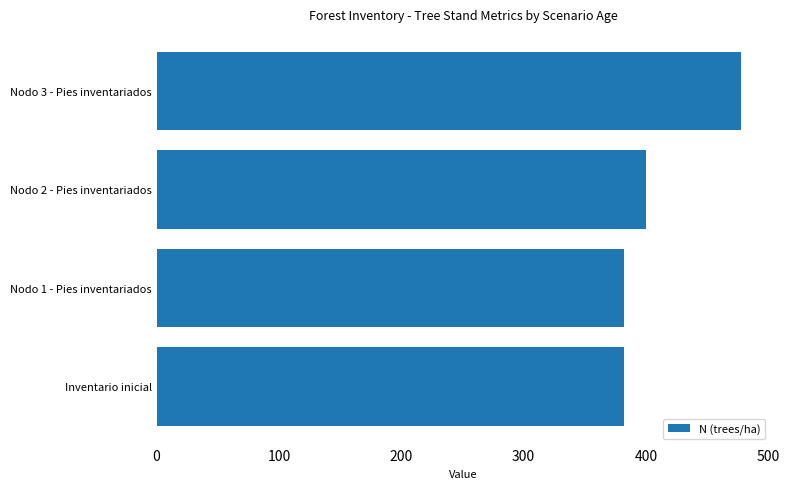

Approximately how many times larger is the value at Nodo 1 - Pies inventariados compared to Nodo 3 - Pies inventariados?

0.8